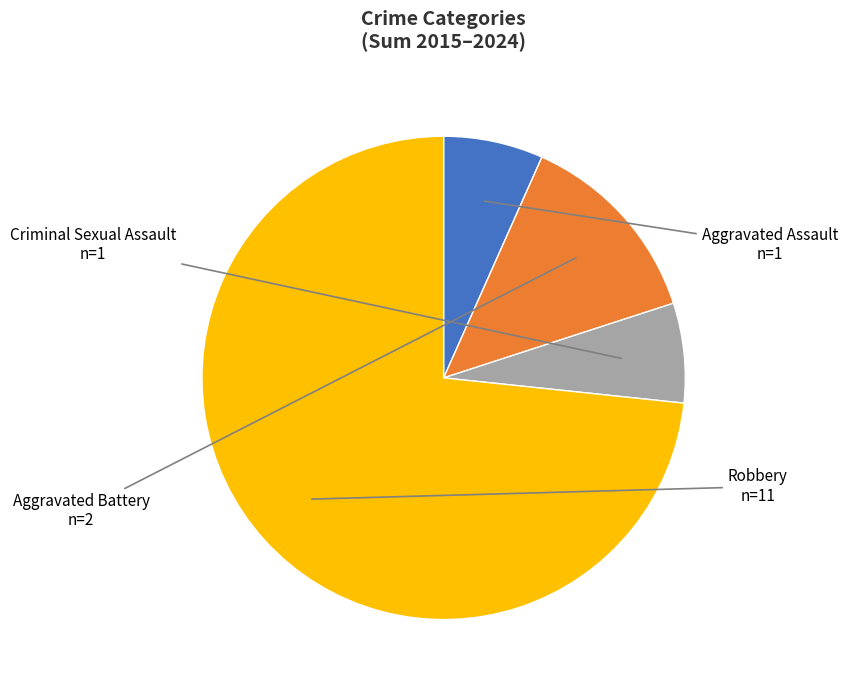

Does Aggravated Battery account for over 50% of the chart?

No